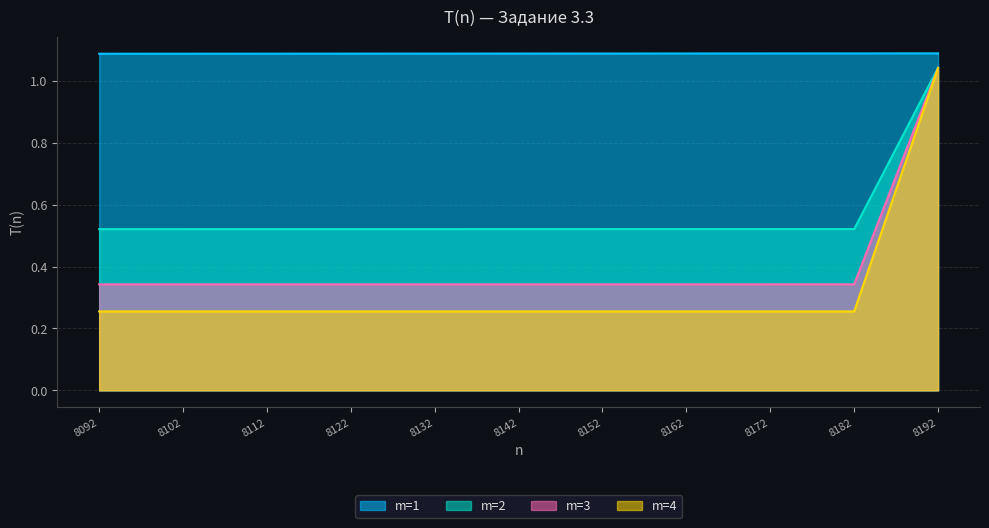

Does the chart have visible grid lines?

Yes